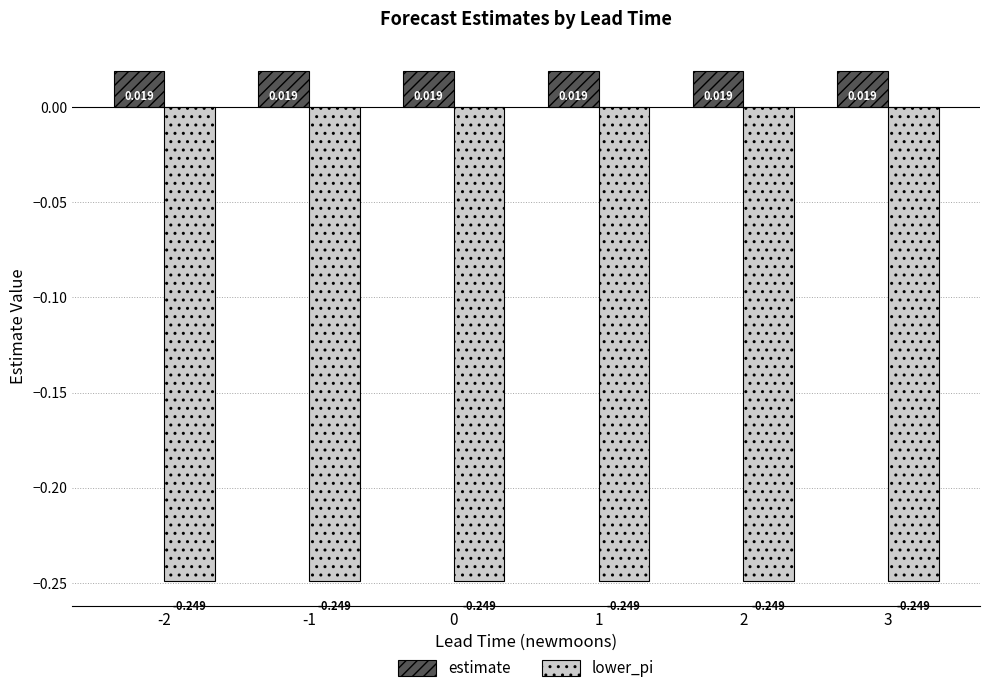

Count the number of categories in the chart.

6